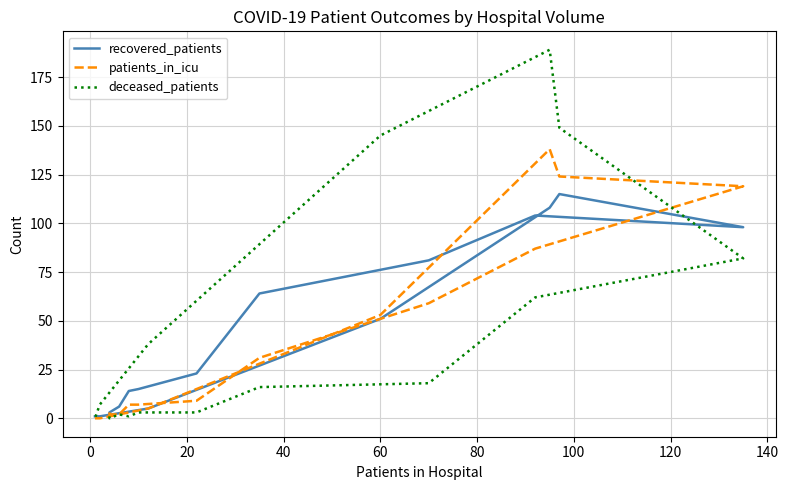

What is the difference between the maximum and minimum values in the deceased_patients series?

189